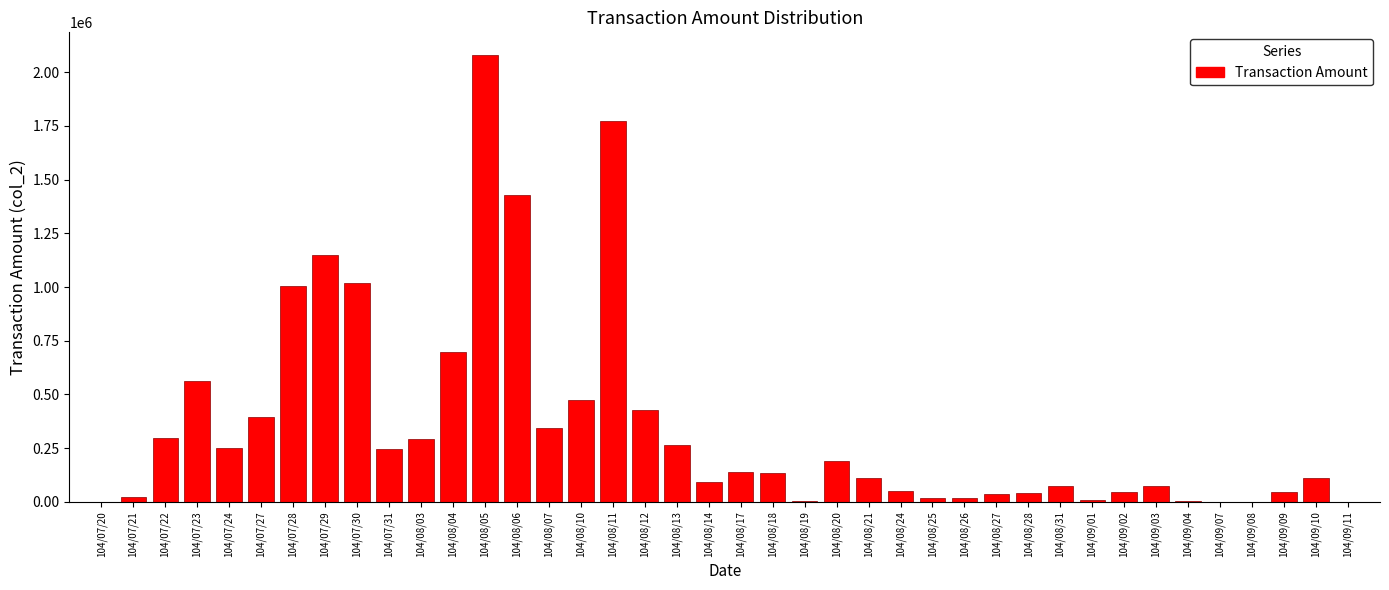

What is the sum of all values?

13924730